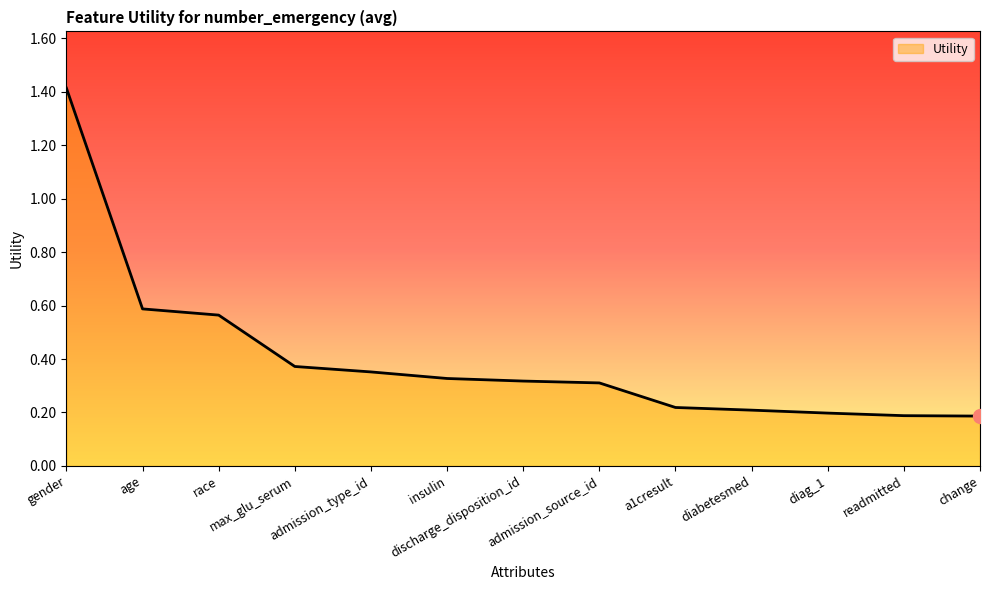

Count the values in the range 0 to 1.

12